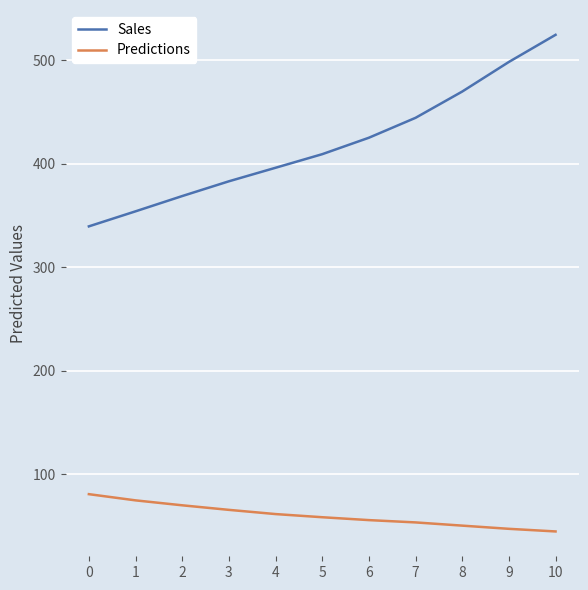

What is the smallest value displayed?

44.9